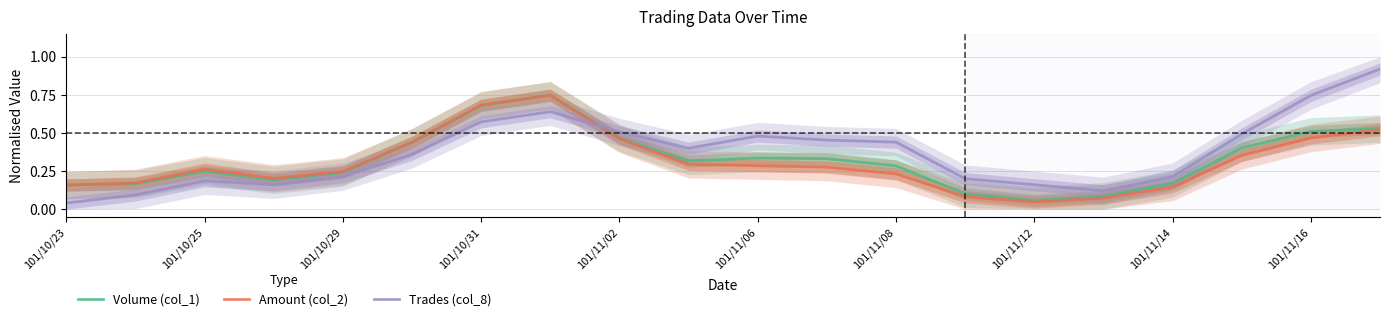

True or false: Volume (col_1) has a value of 0.1 at 101/10/23.

False